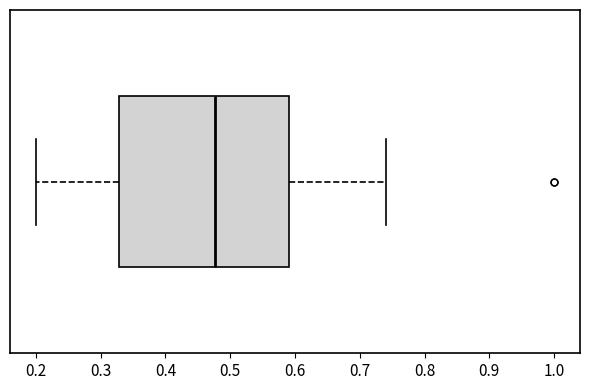

Transcribe this box plot: give where the median line is, the range the box spans, and where the two whiskers end, as read against the x-axis. The values are not printed on the chart, so give them approximately, as read against the axis.

median 0.48, box 0.33 to 0.59, whiskers 0.20 to 0.74